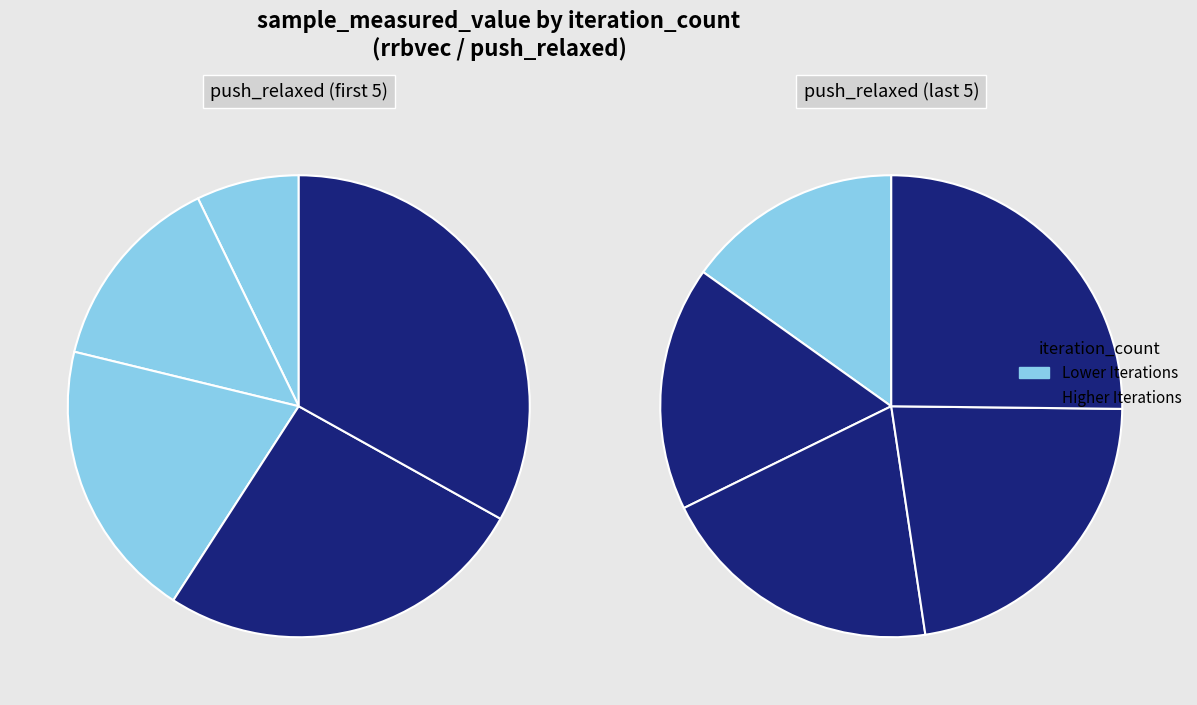

Is there a majority slice in this chart?

No